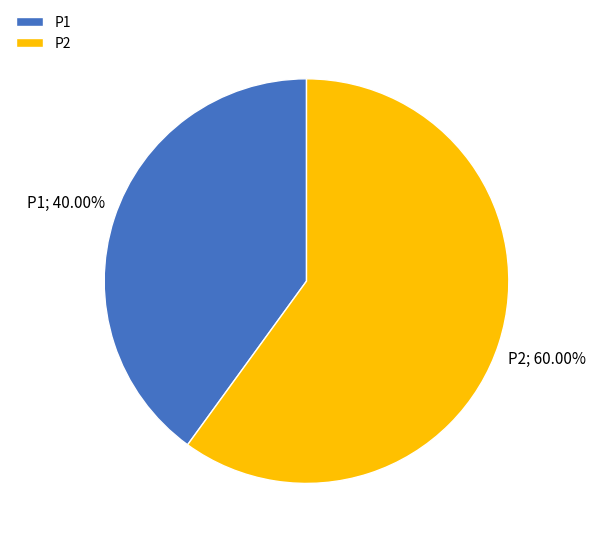

How many slices are in this pie chart?

2